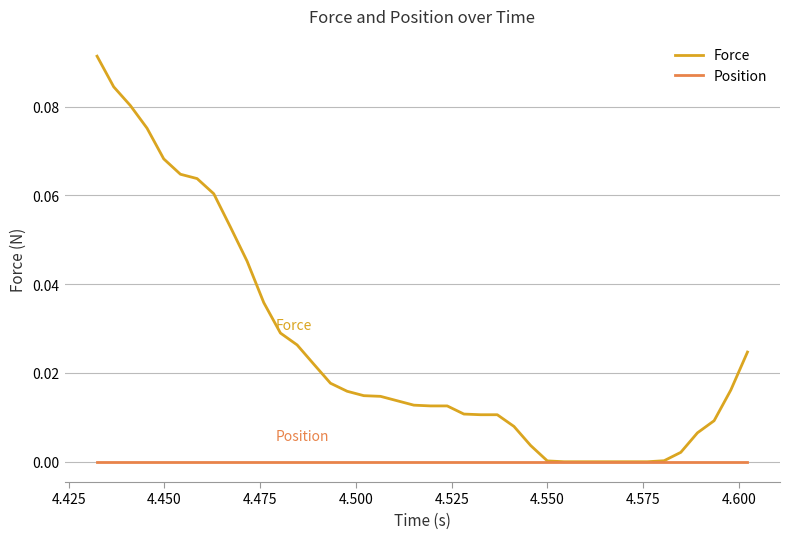

Which series has the largest total across all categories?

Force